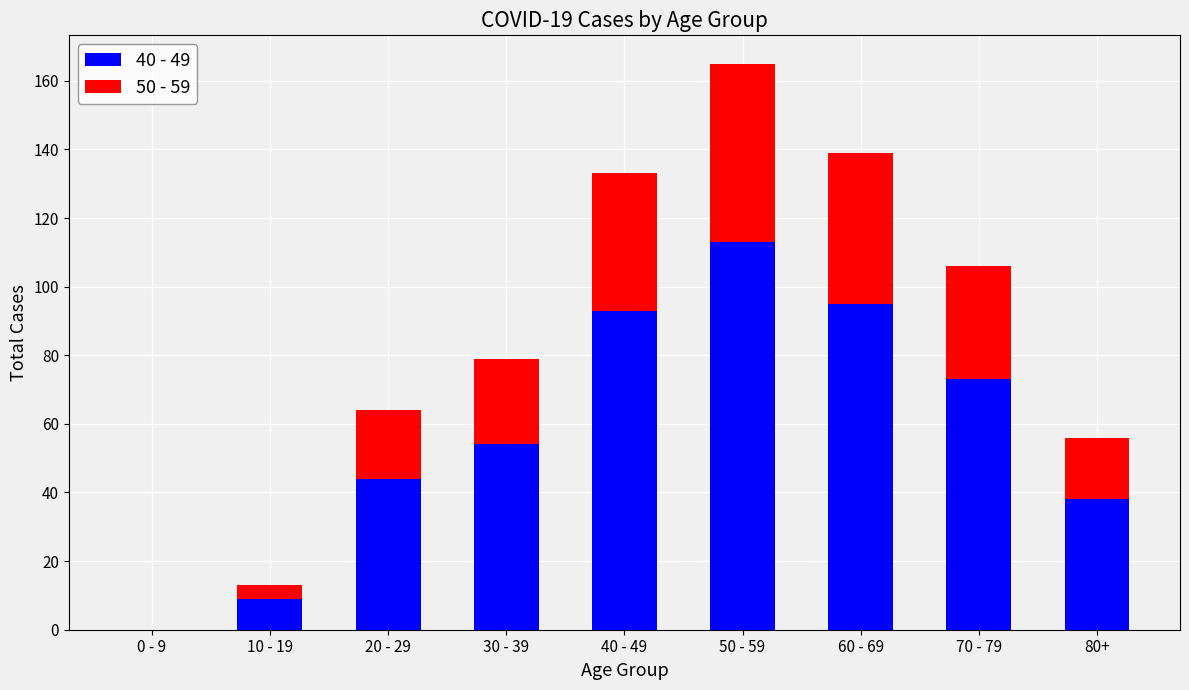

At which label is 40 - 49 closest to 56?

30 - 39